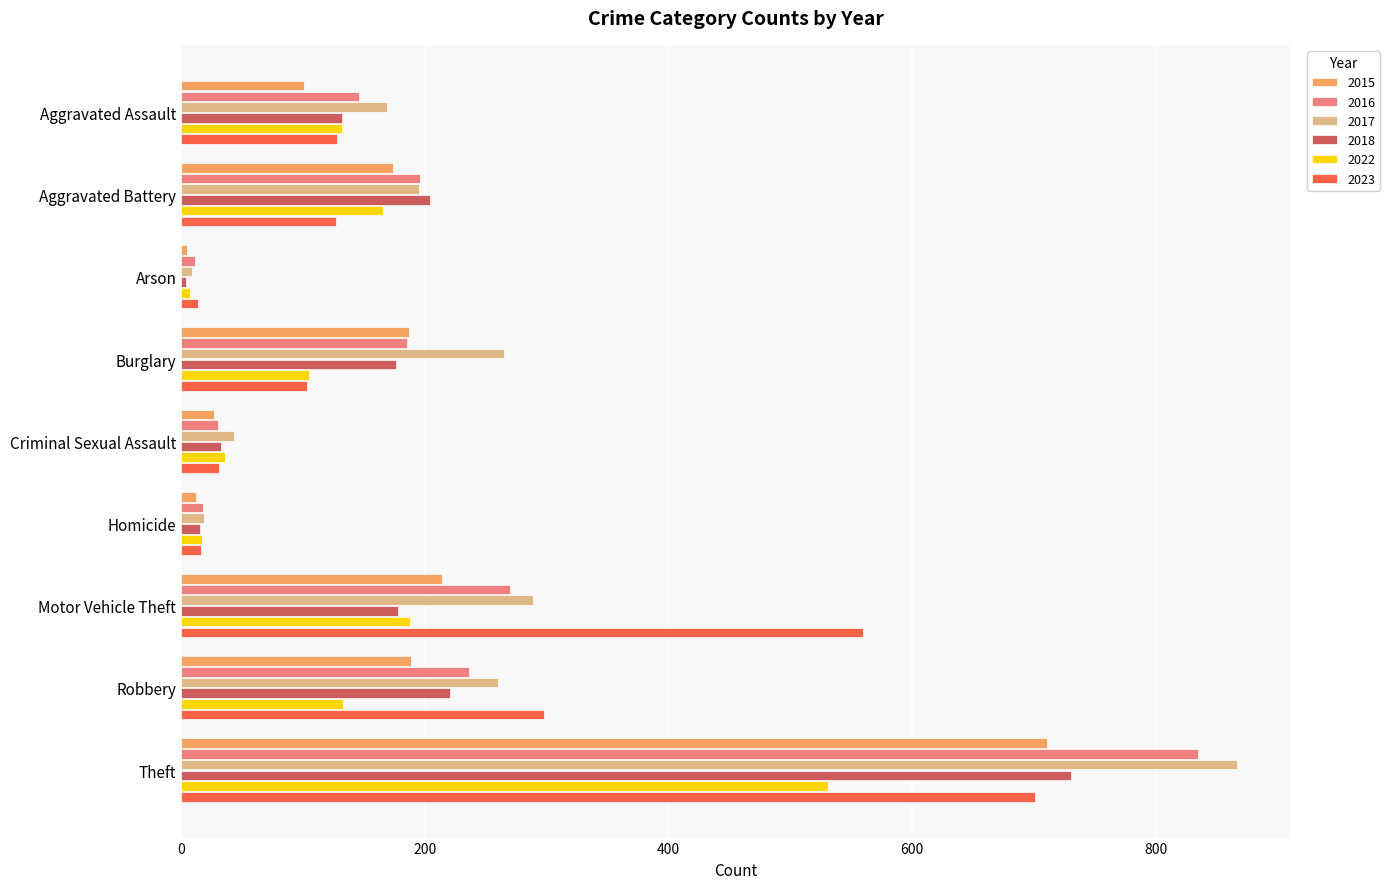

What is the difference between the maximum and second lowest values in the 2018 series?

716